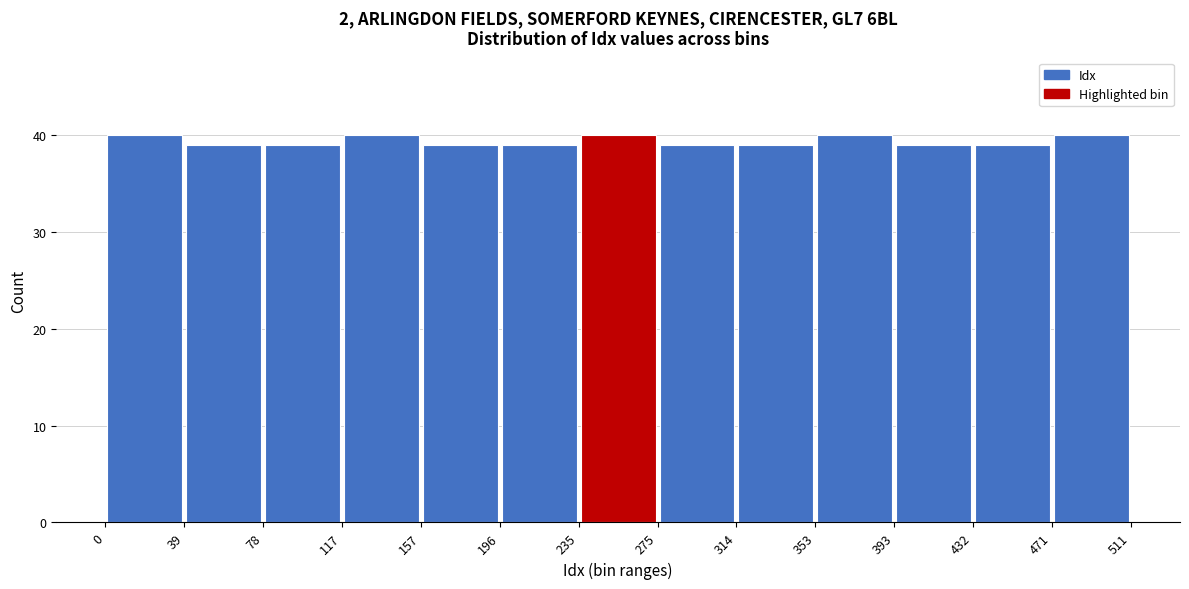

Reading left to right, transcribe this chart: for each bar, give the range it covers on the x-axis and its height. The values are not printed on the chart, so give them approximately, as read against the axis.

0 to 39: 40
39 to 78: 39
78 to 117: 39
117 to 157: 40
157 to 196: 39
196 to 235: 39
235 to 275: 40
275 to 314: 39
314 to 353: 39
353 to 393: 40
393 to 432: 39
432 to 471: 39
471 to 511: 40